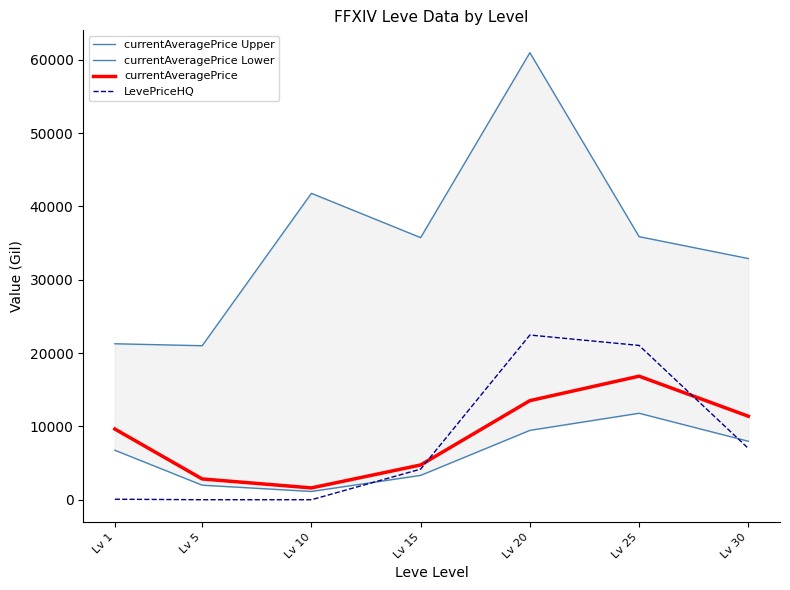

What are all the series names shown in the legend?

currentAveragePrice Upper, currentAveragePrice Lower, currentAveragePrice, LevePriceHQ